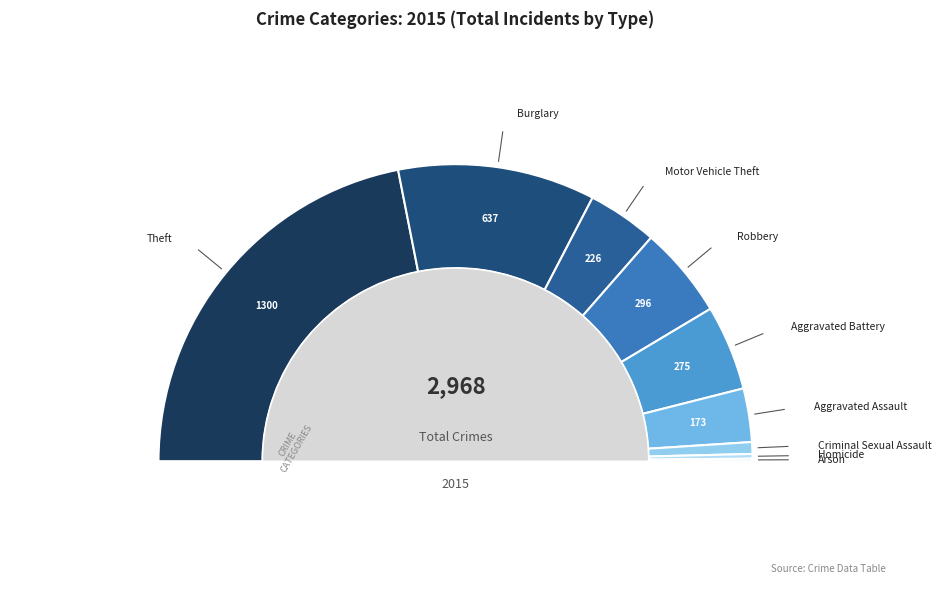

To the nearest percent, what is the difference between the largest and smallest slice percentages?

44%